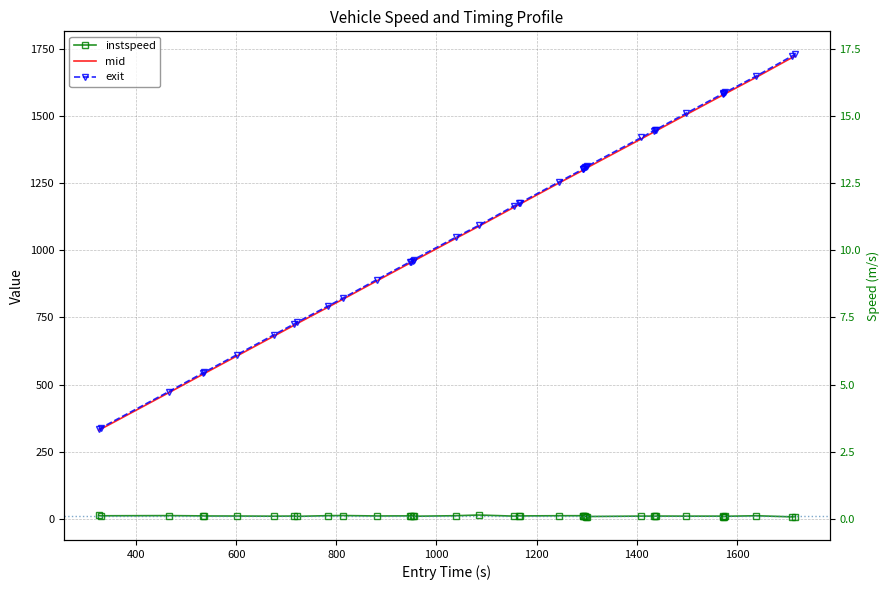

List the series in order of their peak value, highest first.

exit, mid, instspeed